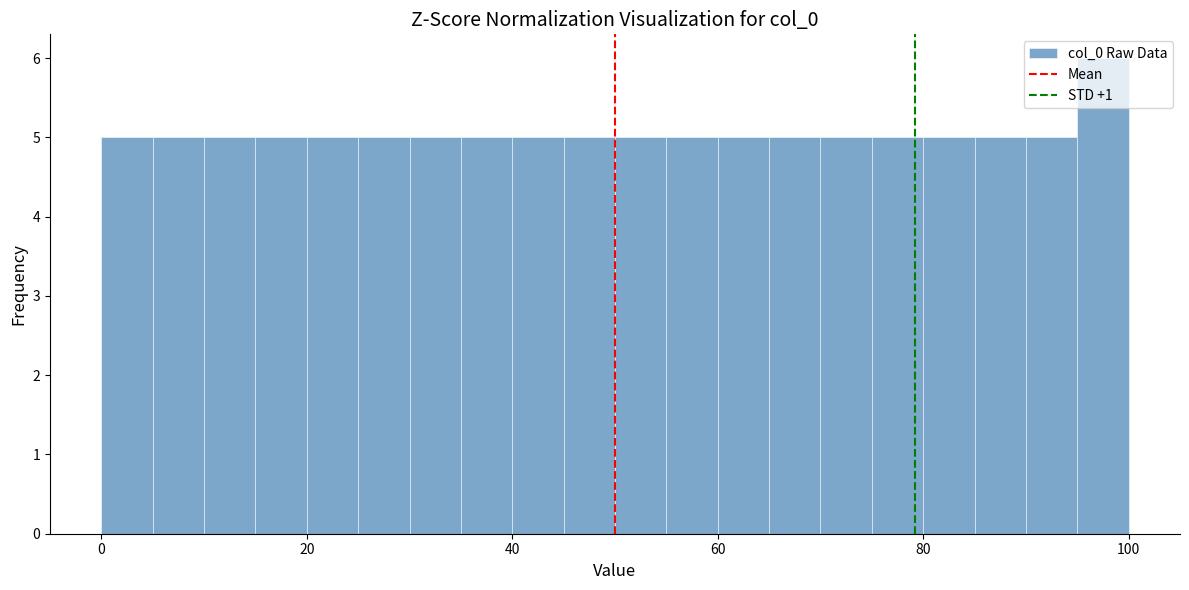

Around what value on the x-axis is the tallest bar? Give the approximate position of its centre, as read against the axis.

98